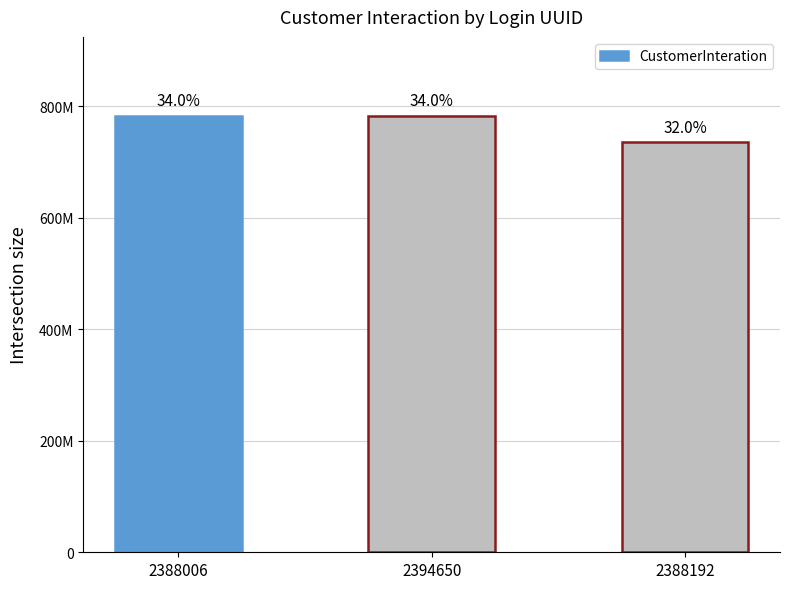

Are the bars horizontal?

No